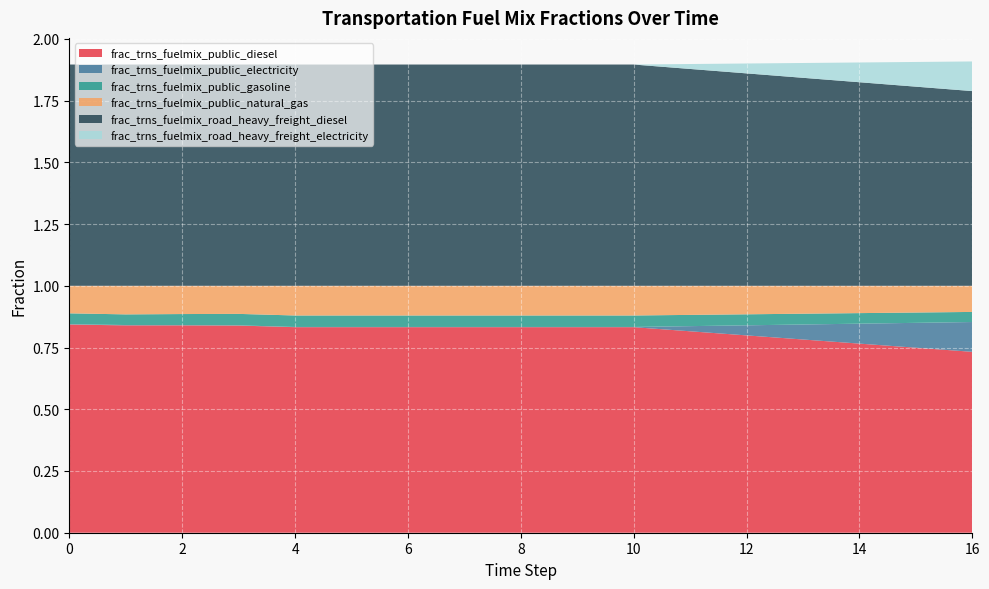

Reading left to right, transcribe all the data shown in this chart.

frac_trns_fuelmix_public_diesel: 0=0.8	1=0.8	2=0.8	3=0.8	4=0.8	5=0.8	6=0.8	7=0.8	8=0.8	9=0.8	10=0.8	11=0.8	12=0.8	13=0.8	14=0.8	15=0.7	16=0.7
frac_trns_fuelmix_public_electricity: 0=0.0	1=0.0	2=0.0	3=0.0	4=0.0	5=0.0	6=0.0	7=0.0	8=0.0	9=0.0	10=0.0	11=0.0	12=0.0	13=0.1	14=0.1	15=0.1	16=0.1
frac_trns_fuelmix_public_gasoline: 0=0.0	1=0.0	2=0.0	3=0.0	4=0.0	5=0.0	6=0.0	7=0.0	8=0.0	9=0.0	10=0.0	11=0.0	12=0.0	13=0.0	14=0.0	15=0.0	16=0.0
frac_trns_fuelmix_public_natural_gas: 0=0.1	1=0.1	2=0.1	3=0.1	4=0.1	5=0.1	6=0.1	7=0.1	8=0.1	9=0.1	10=0.1	11=0.1	12=0.1	13=0.1	14=0.1	15=0.1	16=0.1
frac_trns_fuelmix_road_heavy_freight_diesel: 0=0.9	1=0.9	2=0.9	3=0.9	4=0.9	5=0.9	6=0.9	7=0.9	8=0.9	9=0.9	10=0.9	11=0.9	12=0.9	13=0.8	14=0.8	15=0.8	16=0.8
frac_trns_fuelmix_road_heavy_freight_electricity: 0=0.0	1=0.0	2=0.0	3=0.0	4=0.0	5=0.0	6=0.0	7=0.0	8=0.0	9=0.0	10=0.0	11=0.0	12=0.0	13=0.1	14=0.1	15=0.1	16=0.1